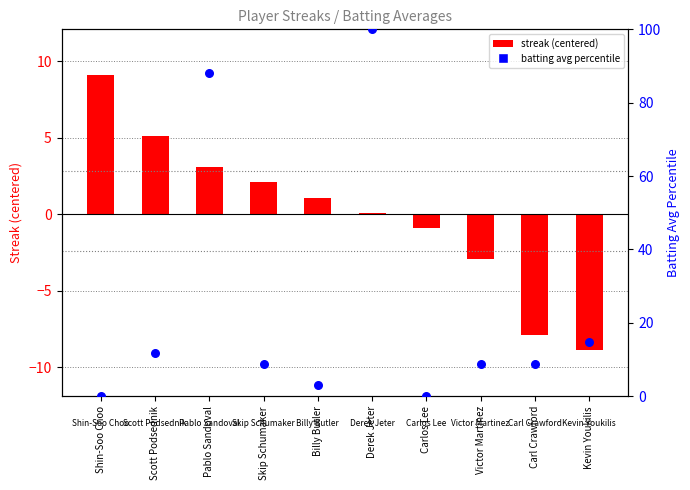

Is the value of streak (centered) at Scott Podsednik greater than the value of batting avg percentile at Kevin Youkilis?

No